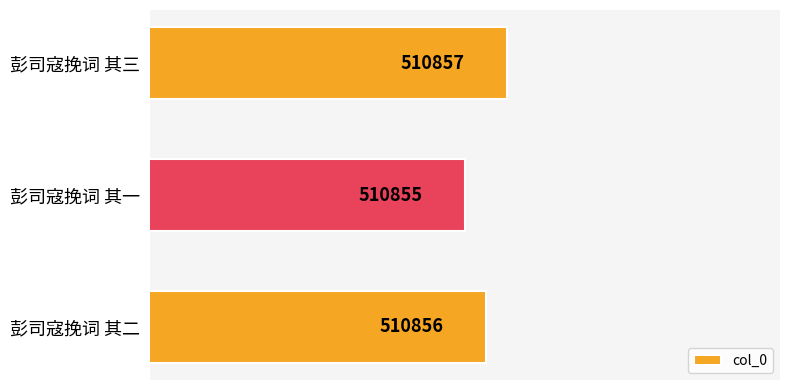

Reading top to bottom, extract all data points from this chart.

510857	510855	510856